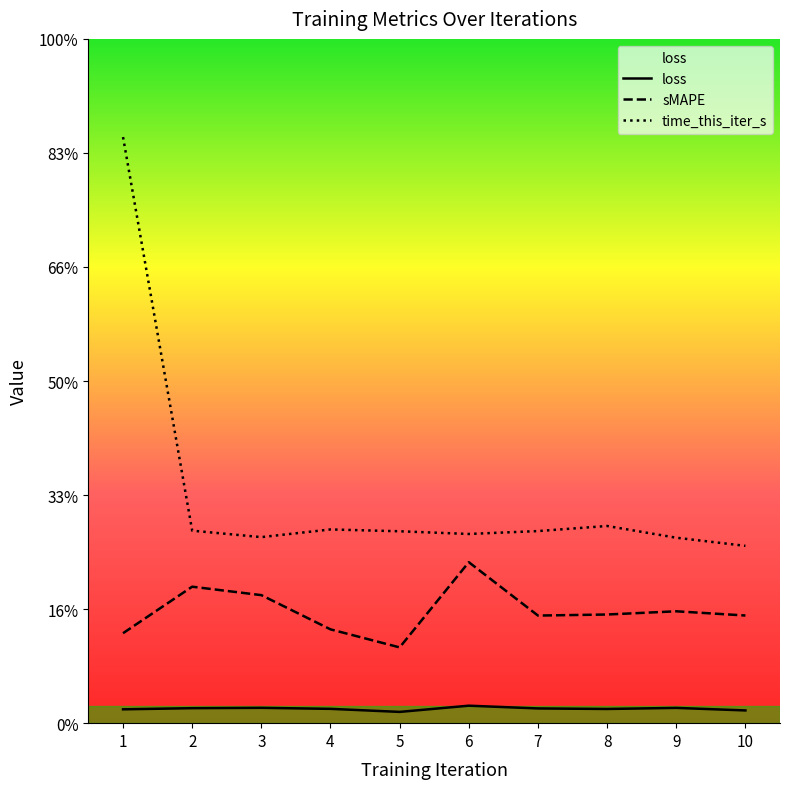

Is it true that time_this_iter_s equals 0.7 at 3?

False